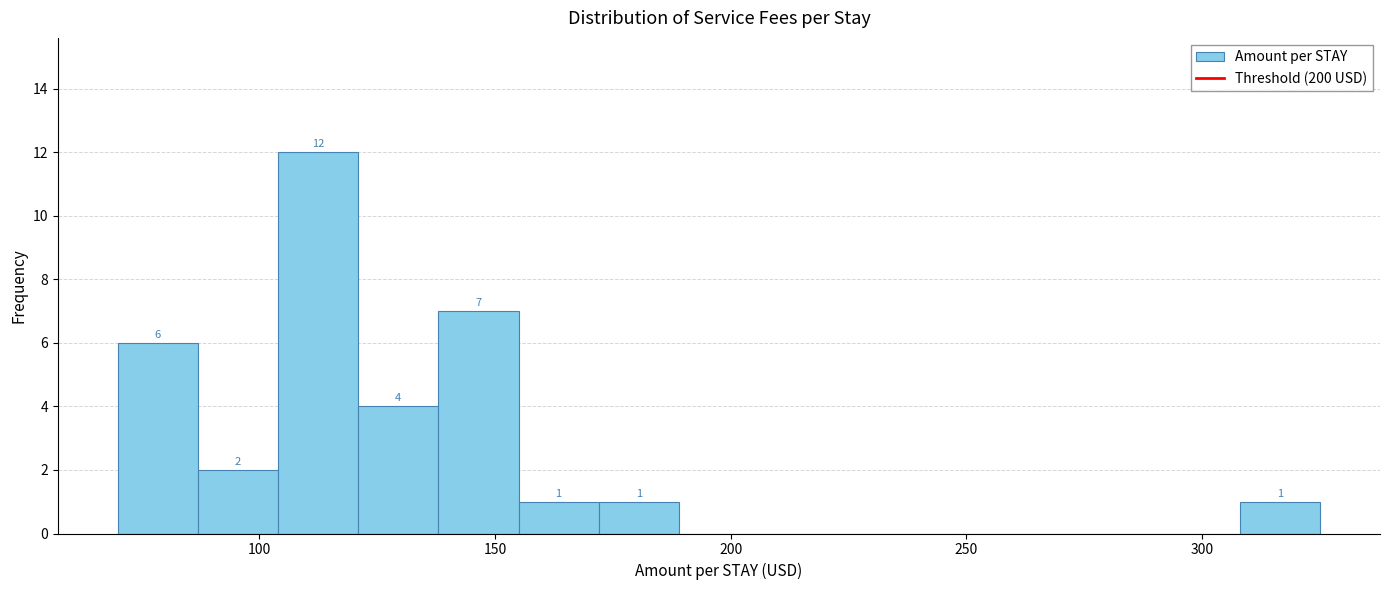

Read against the x-axis, roughly where is the centre of the tallest bar?

115